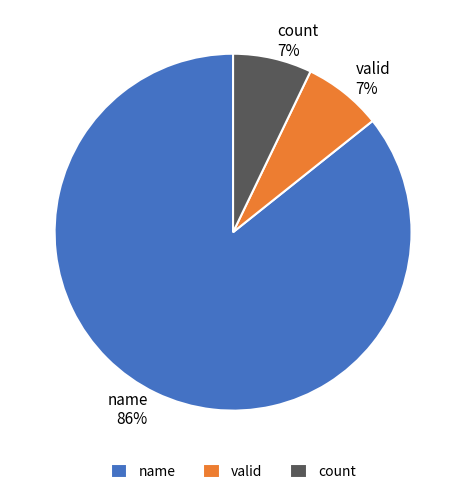

Do count and valid together represent more than half of the pie?

No